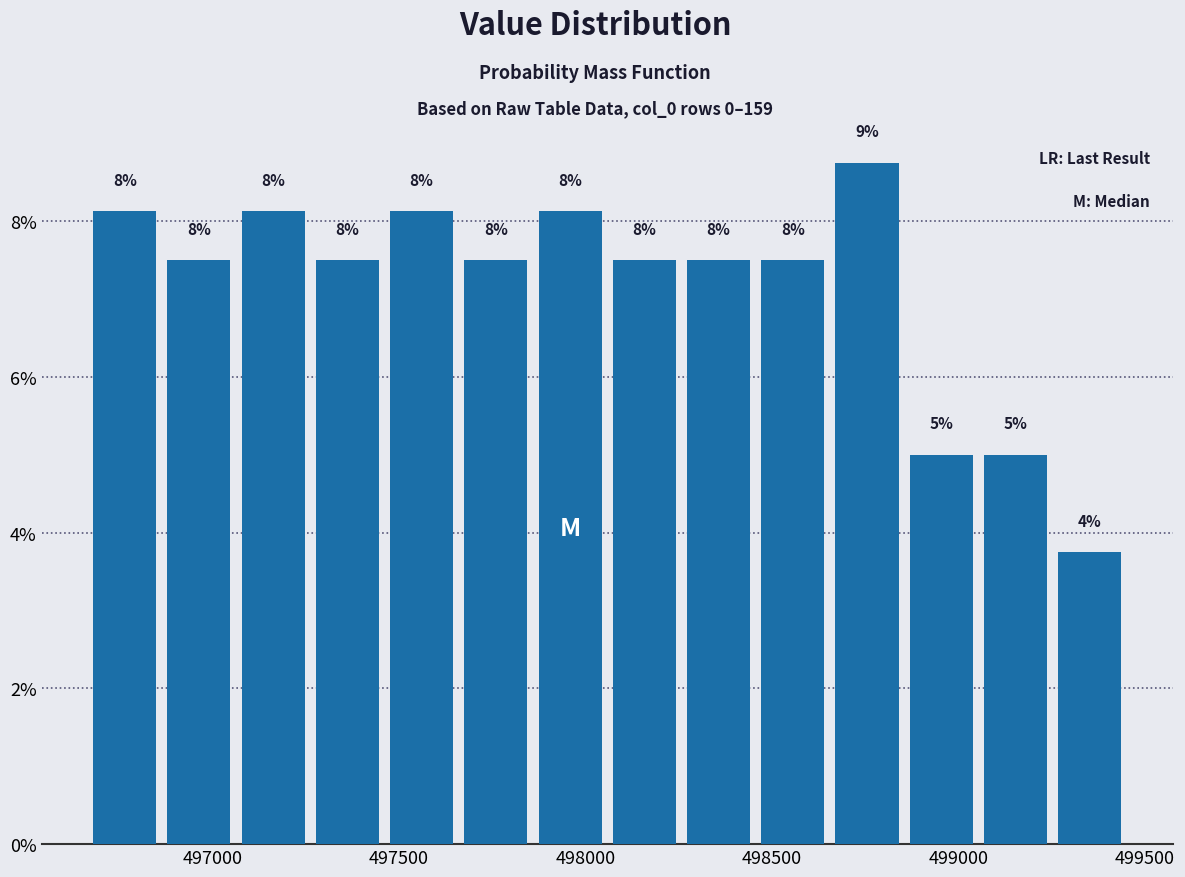

Around what value on the x-axis is the tallest bar? Give the approximate position of its centre, as read against the axis.

498750